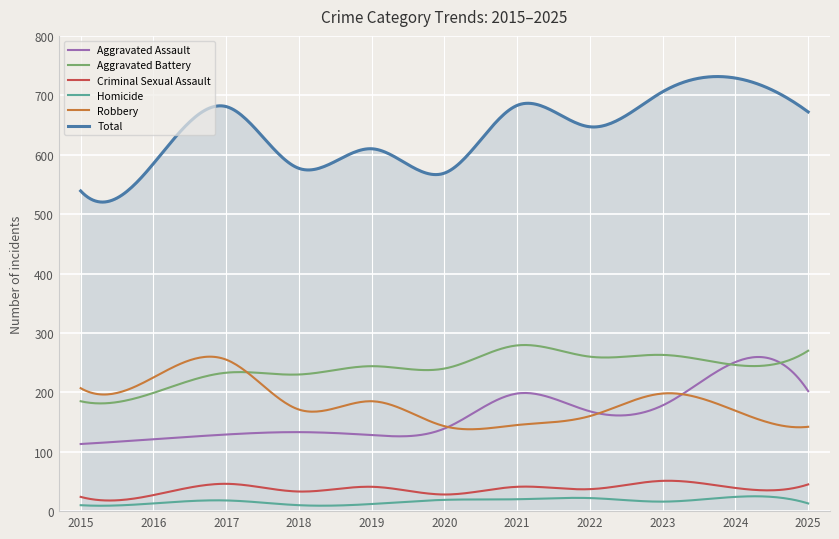

Which series has the widest spread of values?

Total